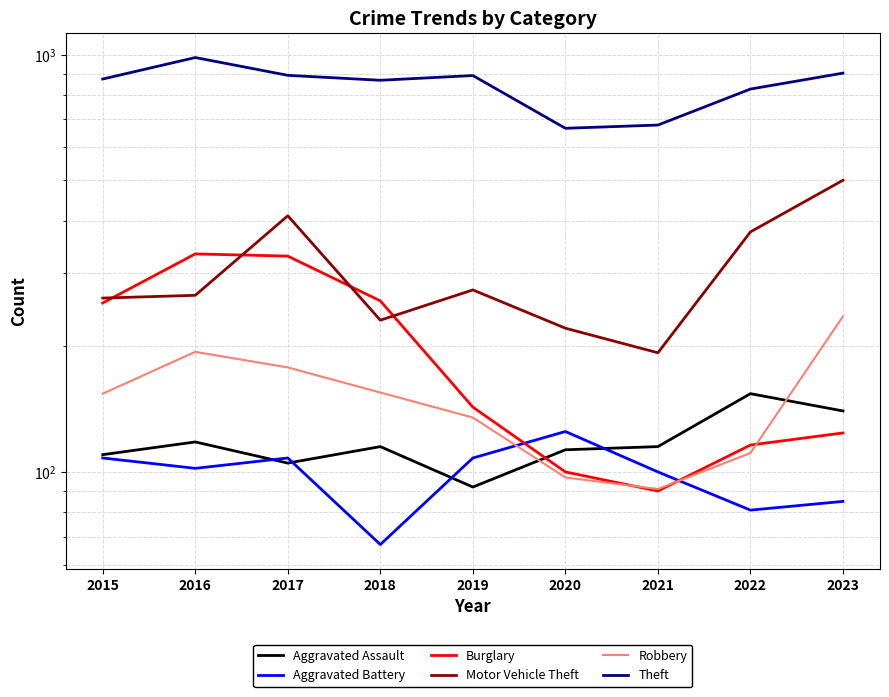

What is the sum of all Robbery values?

1351